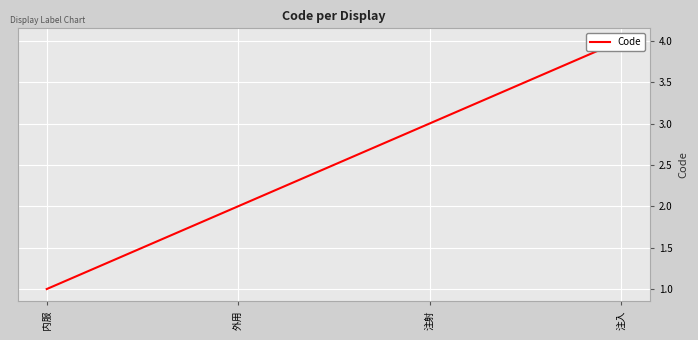

At which label is the value closest to 2?

外用